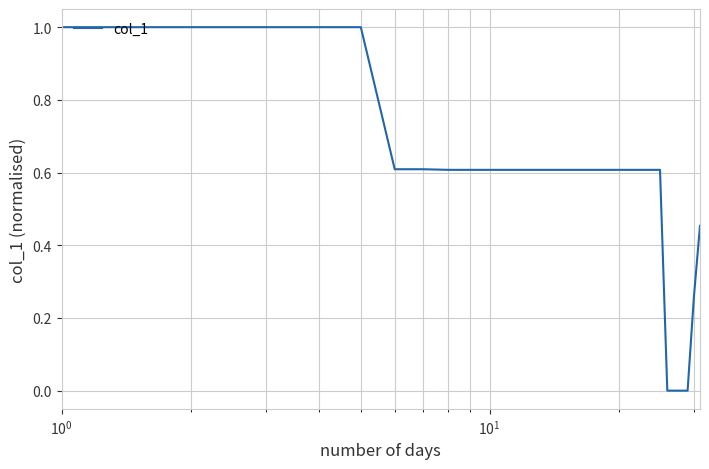

What is the maximum value shown in the chart?

1.0